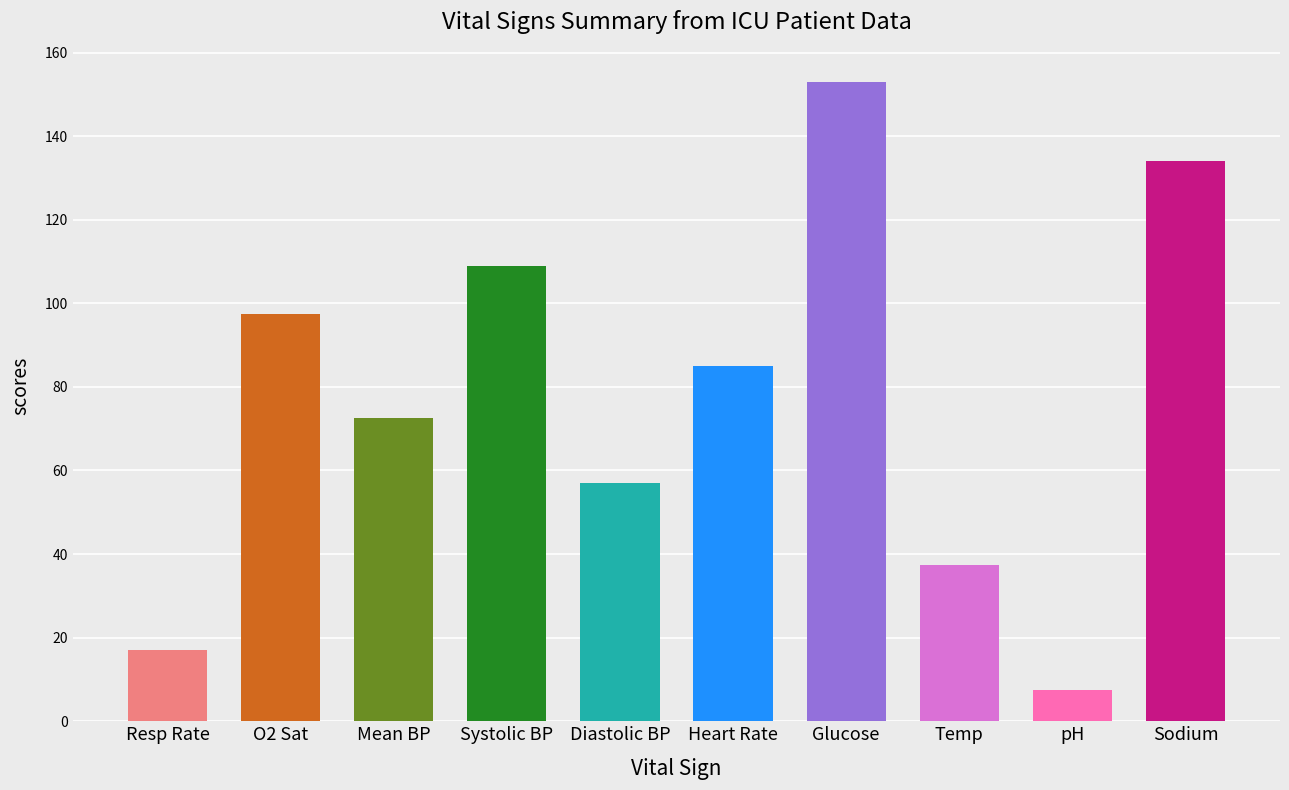

At which category does the chart reach its peak across all series?

Glucose